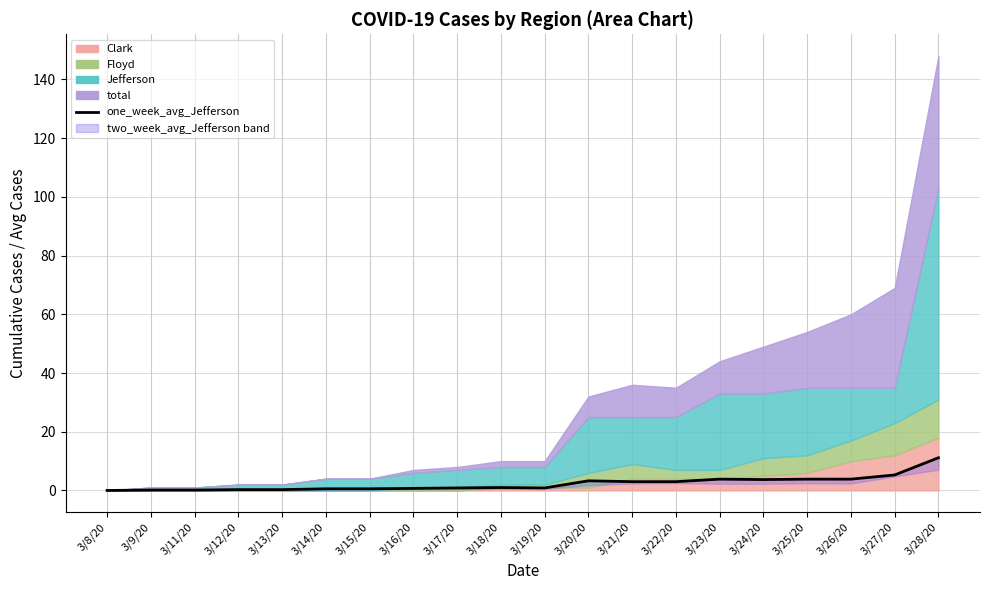

Is it true that the value at 3/26/20 is 3.9?

True